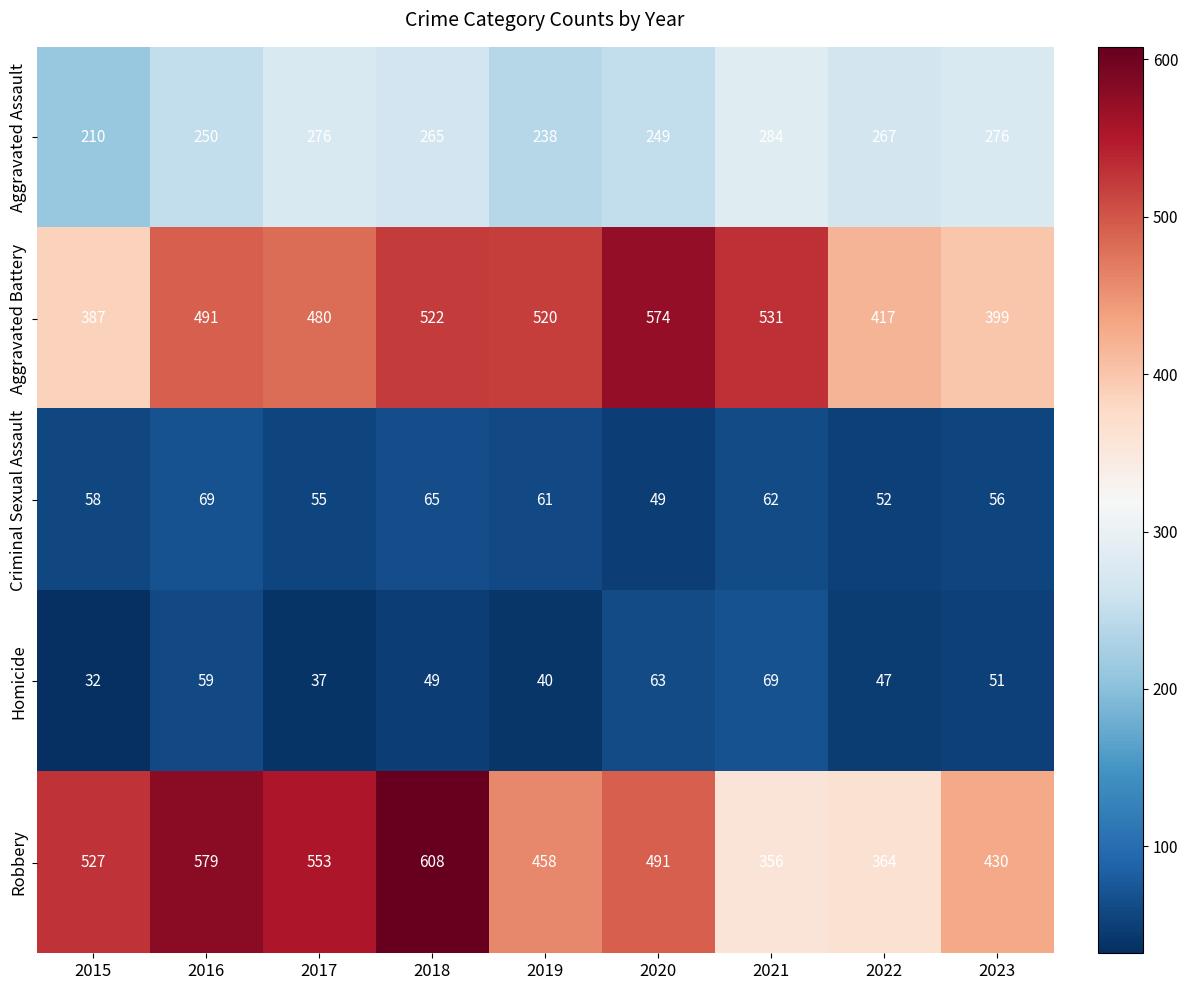

How many series are shown in this chart?

5